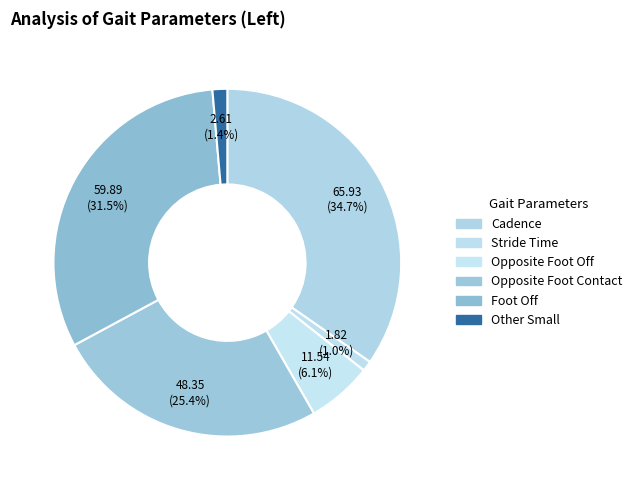

How many segments does this pie chart have?

6